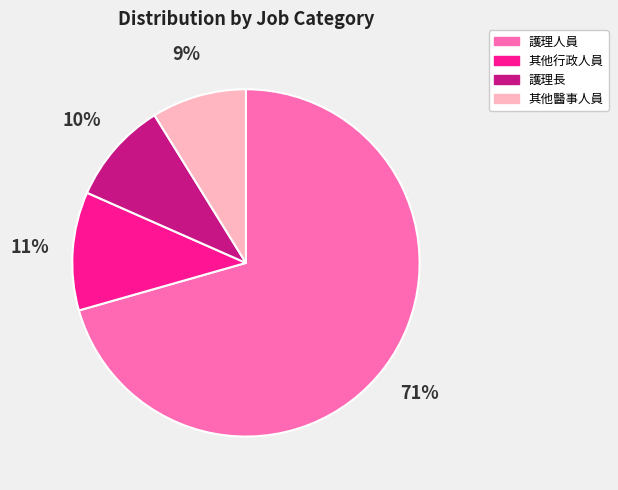

Is the sum of 其他醫事人員 and 其他行政人員 greater than half?

No